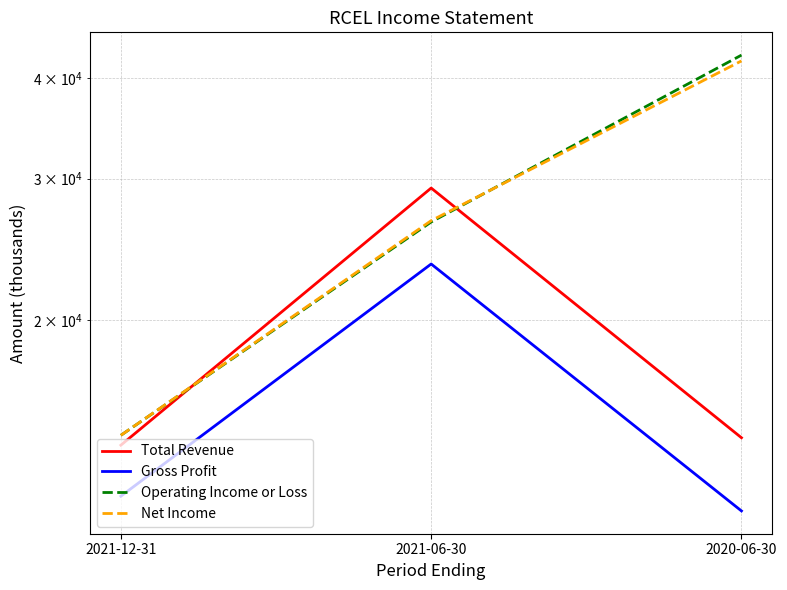

Reading left to right, transcribe all the data shown in this chart.

Total Revenue: 2021-12-31=14000	2021-06-30=29200	2020-06-30=14300
Gross Profit: 2021-12-31=12100	2021-06-30=23500	2020-06-30=11600
Operating Income or Loss: 2021-12-31=14400	2021-06-30=26500	2020-06-30=42700
Net Income: 2021-12-31=14400	2021-06-30=26600	2020-06-30=42000